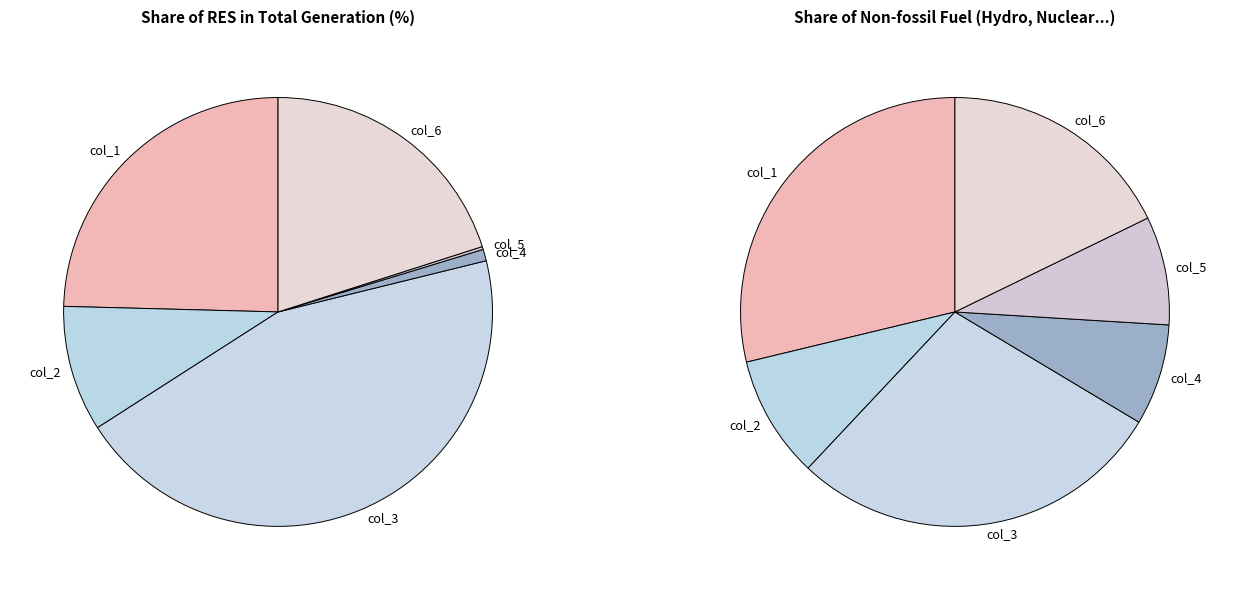

Does col_2 represent more than half of the total?

No